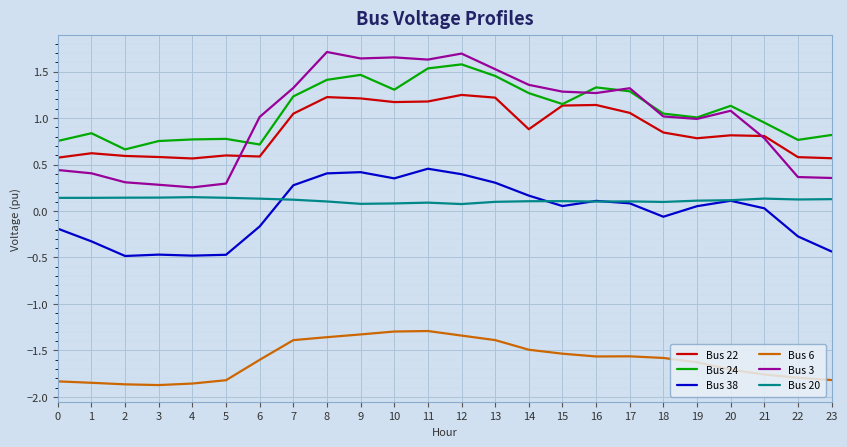

Which series has the largest range (max minus min)?

Bus 3